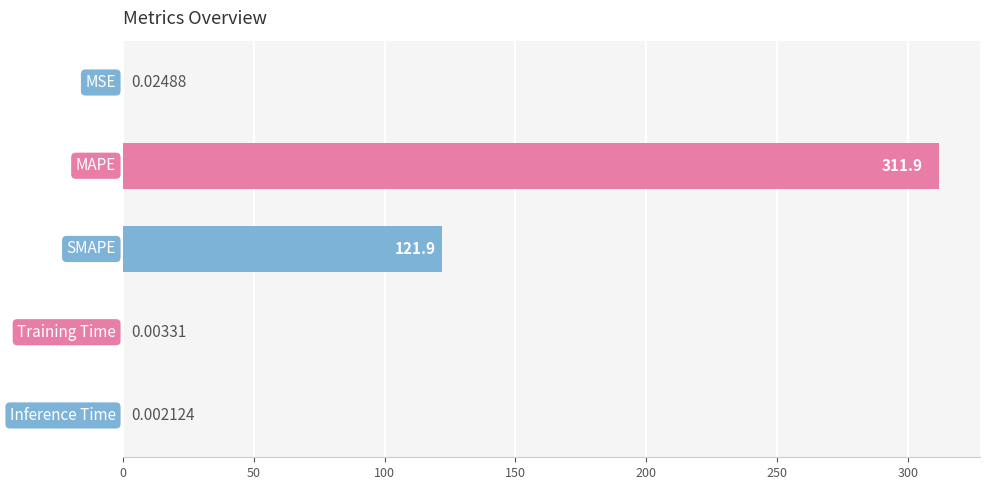

What is the sum of all values?

433.8